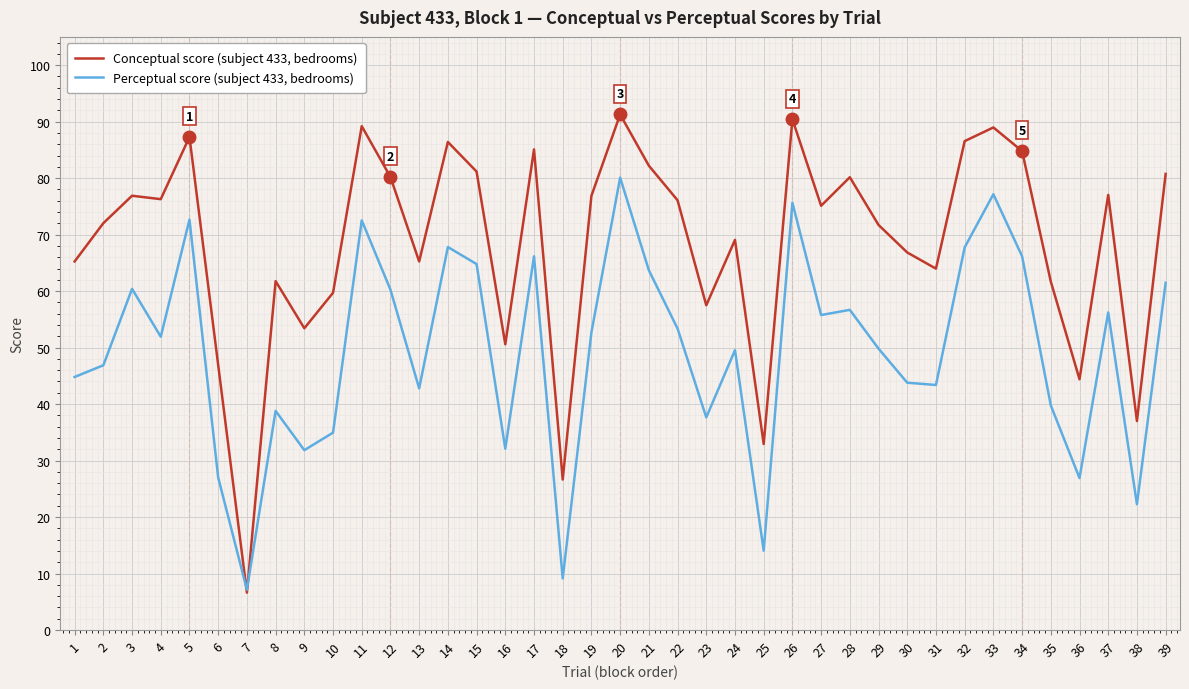

Rank the series by their average value, from lowest to highest.

Perceptual score (subject 433, bedrooms), Conceptual score (subject 433, bedrooms)